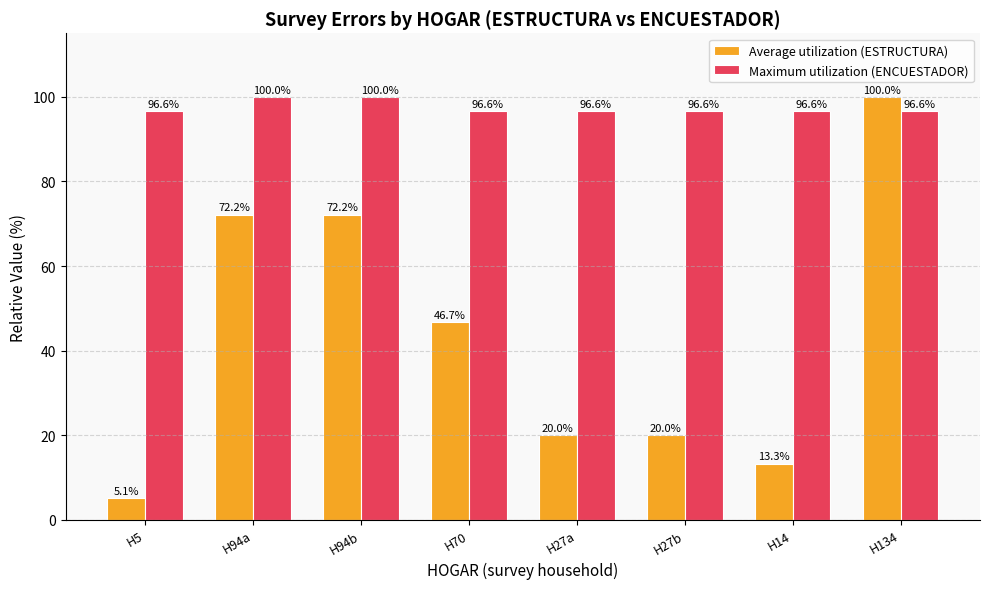

Reading left to right, extract all data points from this chart.

Average utilization (ESTRUCTURA): 5.1	72.2	72.2	46.7	20.0	20.0	13.3	100.0
Maximum utilization (ENCUESTADOR): 96.6	100.0	100.0	96.6	96.6	96.6	96.6	96.6